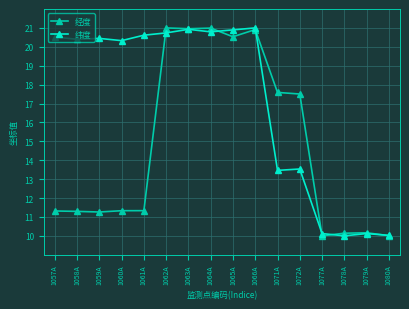

What is the total value across all series at 1078A?

20.1